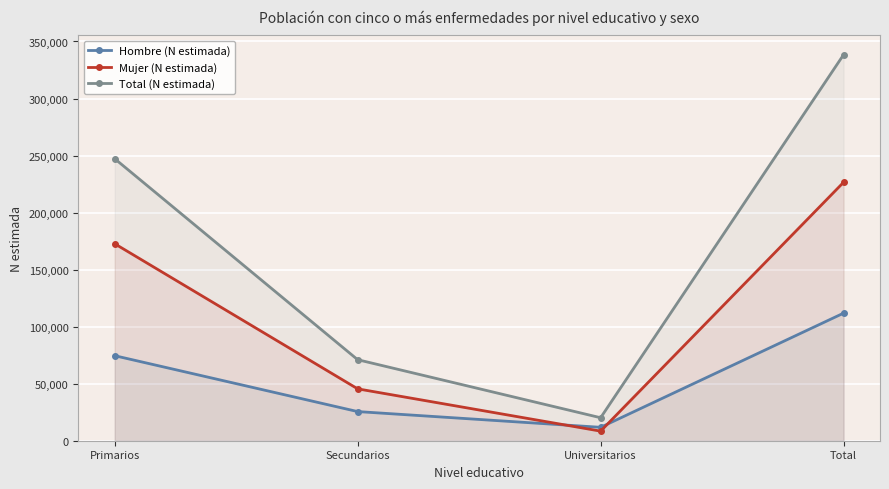

Reading right to left, transcribe all the data shown in this chart.

Hombre (N estimada): 111838	11750	25552	74535
Mujer (N estimada): 226549	8404	45474	172670
Total (N estimada): 338386	20154	71026	247205